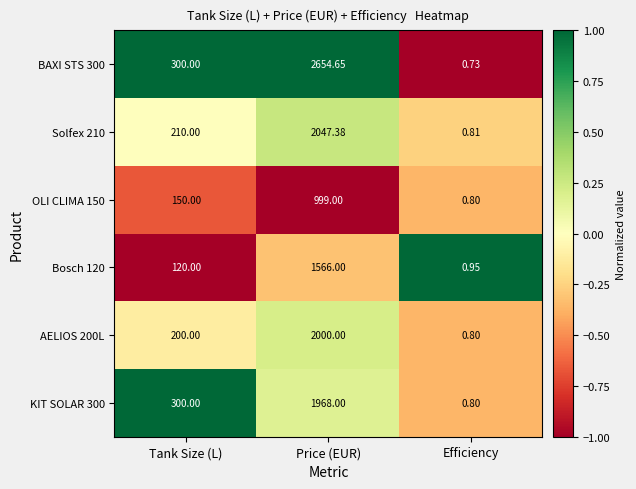

At which label does KIT SOLAR 300 reach its peak?

Price (EUR)